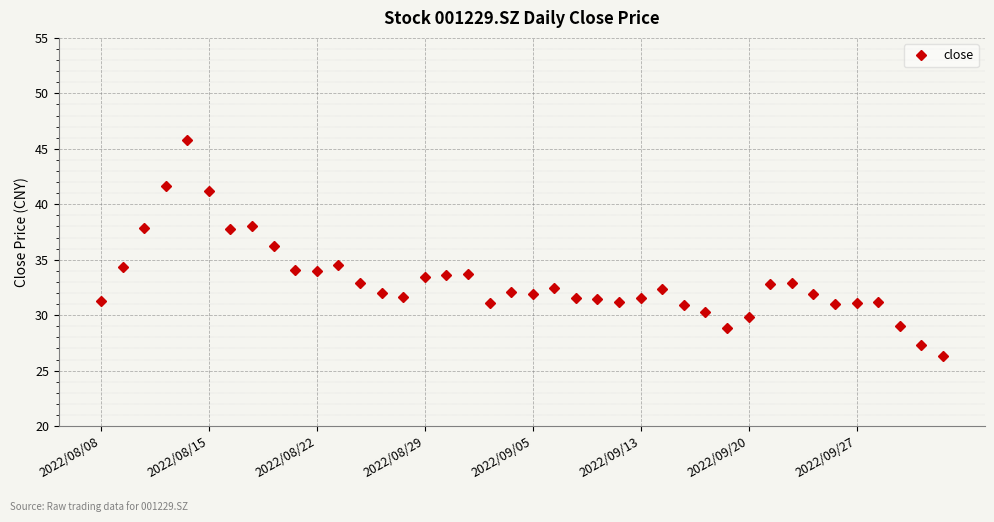

Does the chart display data point markers on the line(s)?

Yes